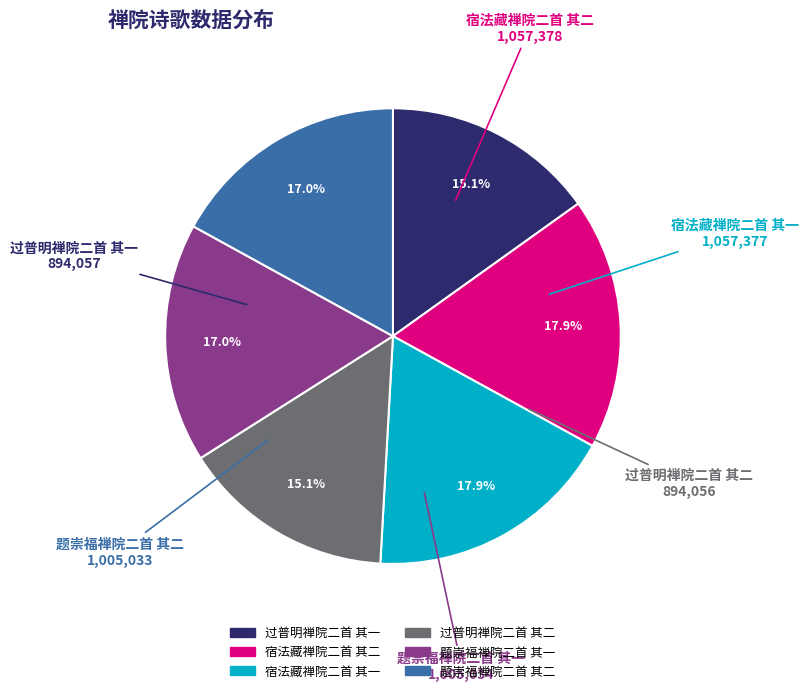

To the nearest percent, what is the difference between the largest and smallest slice percentages?

3%